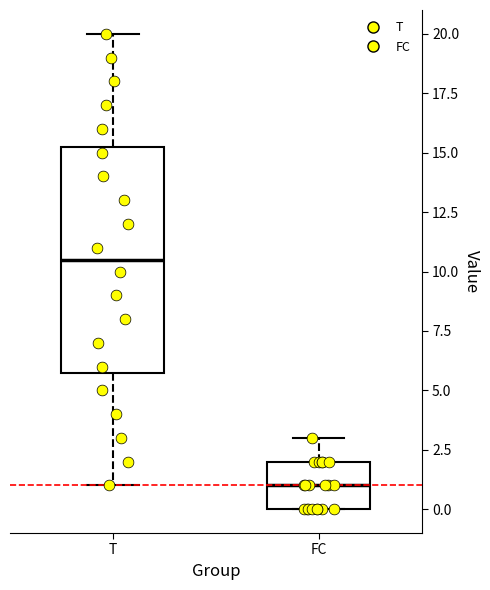

Where is the lower edge of the box for T on the y-axis? The values are not printed on the chart, so give them approximately, as read against the axis.

6.0